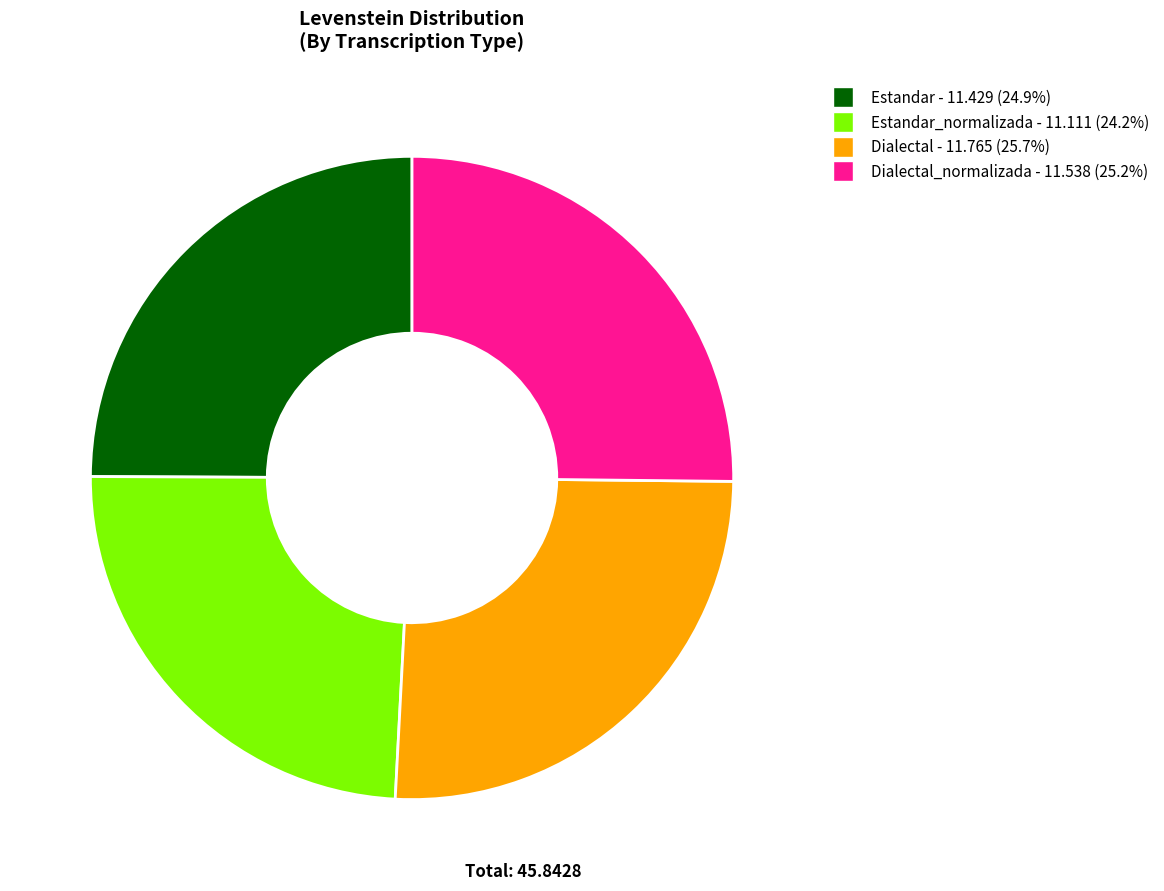

Which slice is the smallest?

Est_n